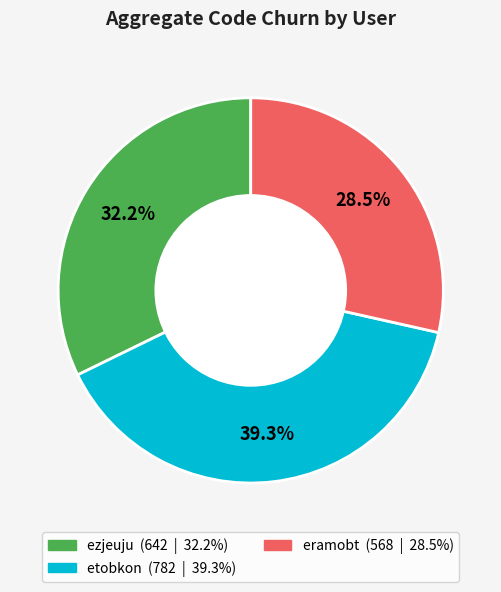

Is there any slice that represents more than half of the pie?

No